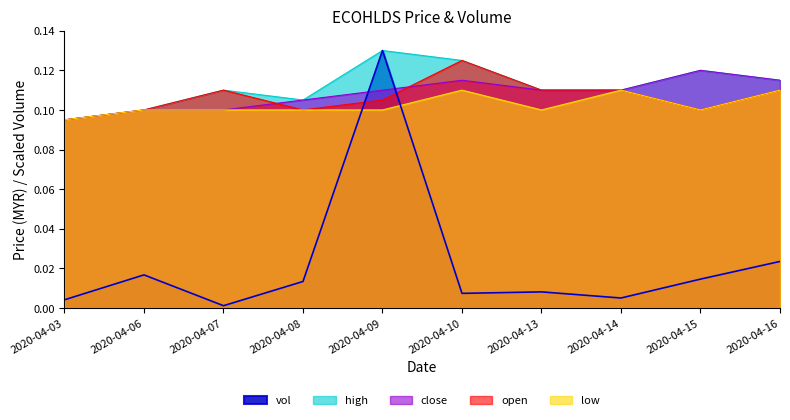

True or false: close and low cross at least once.

False